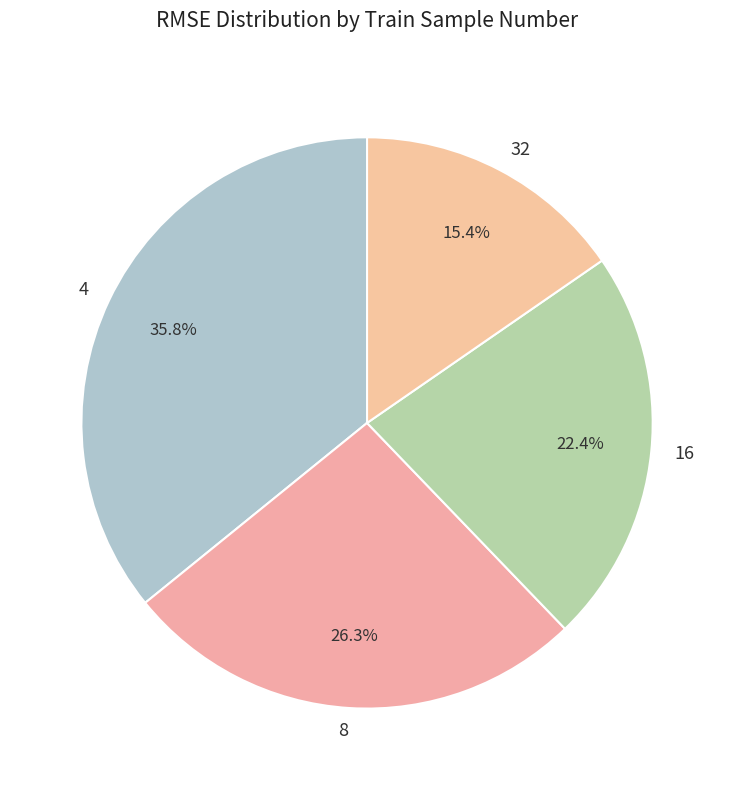

How many slices are in this pie chart?

4